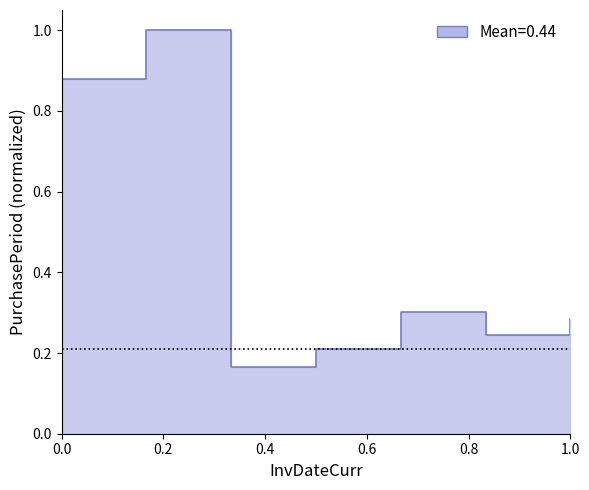

True or false: the data has more than 1 interior local peaks.

True